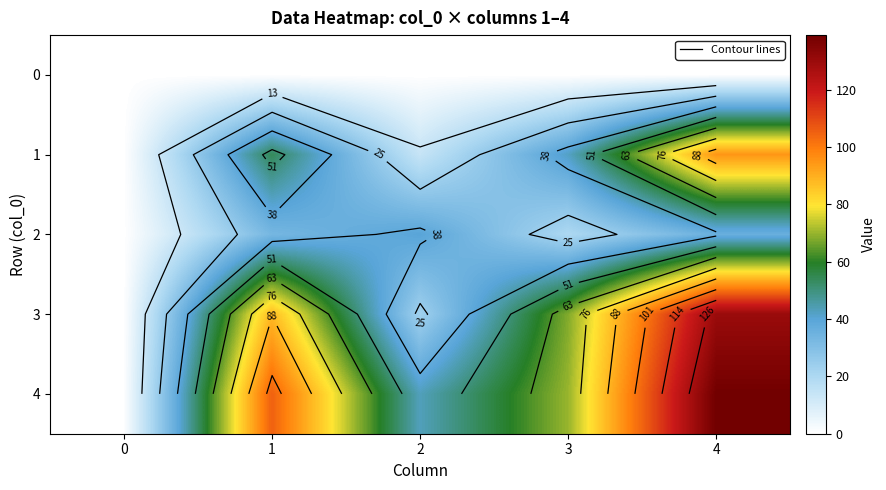

Which series has the widest spread of values?

4